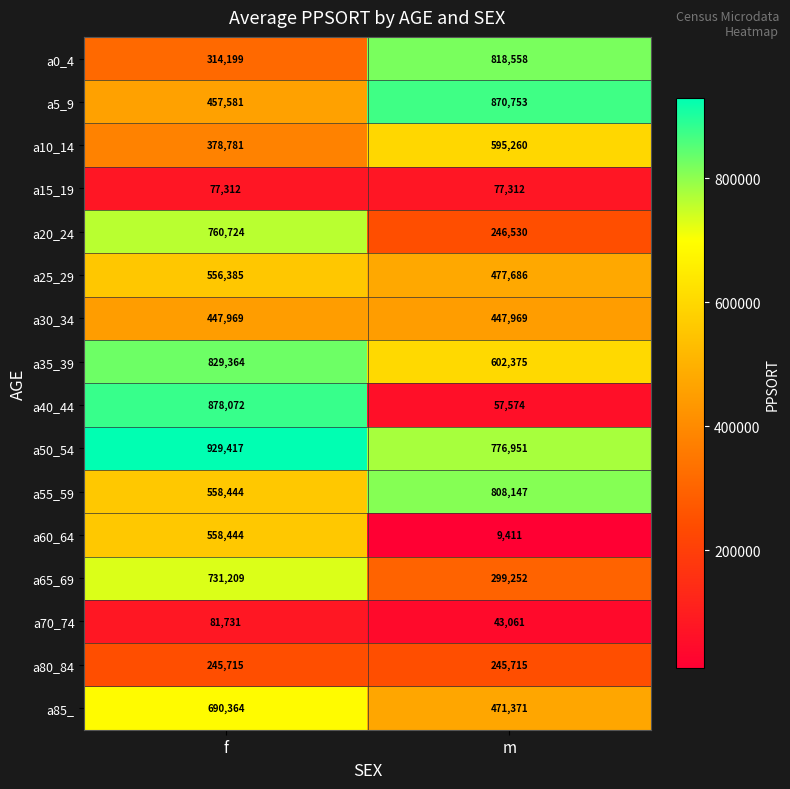

What is the smallest value displayed?

9411